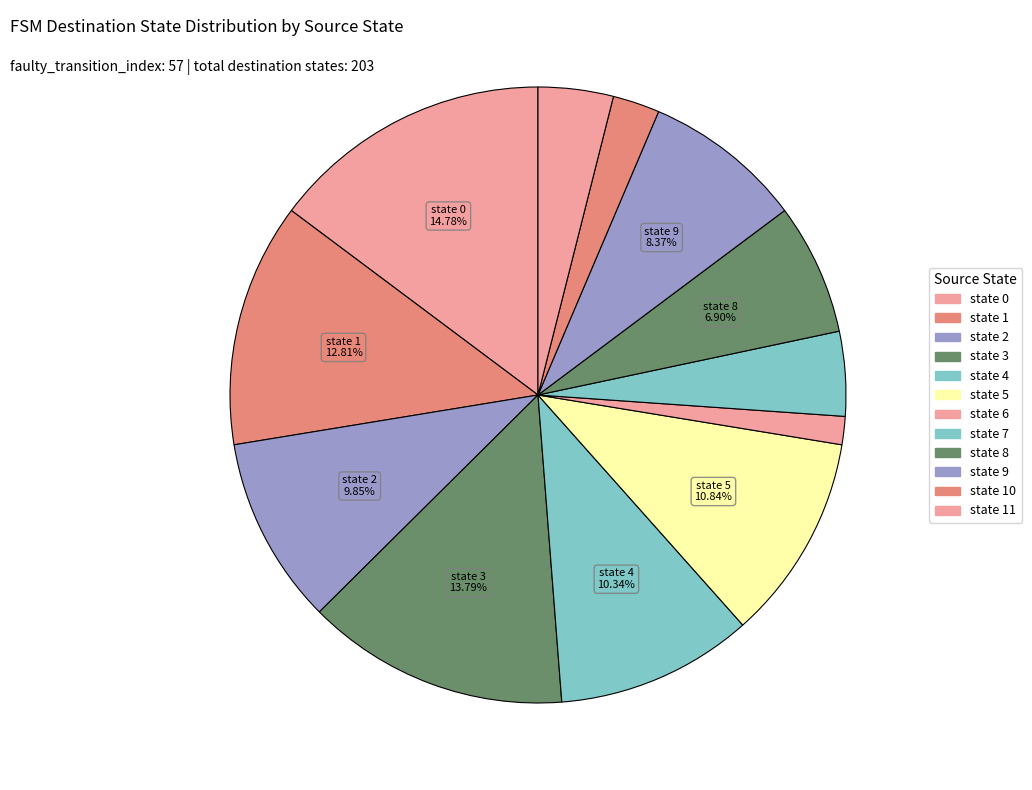

To the nearest percent, what is the difference between the state 4 and state 6 slice percentages?

9%